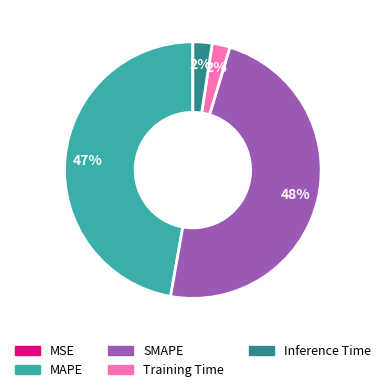

Is the sum of MAPE and SMAPE greater than half?

Yes